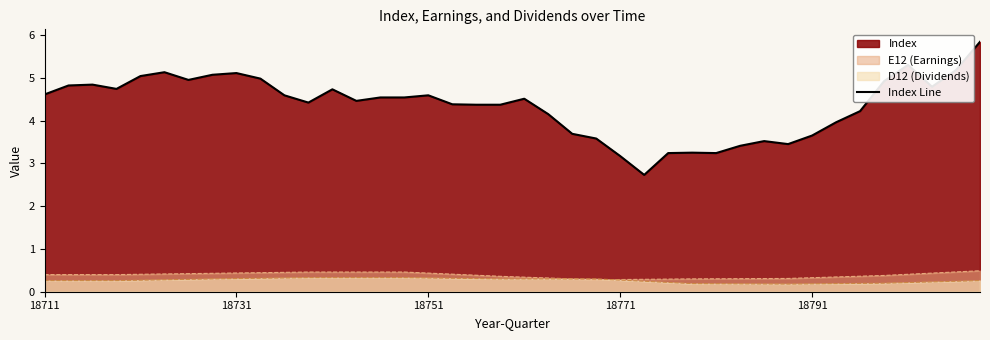

What is the average value?

4.4